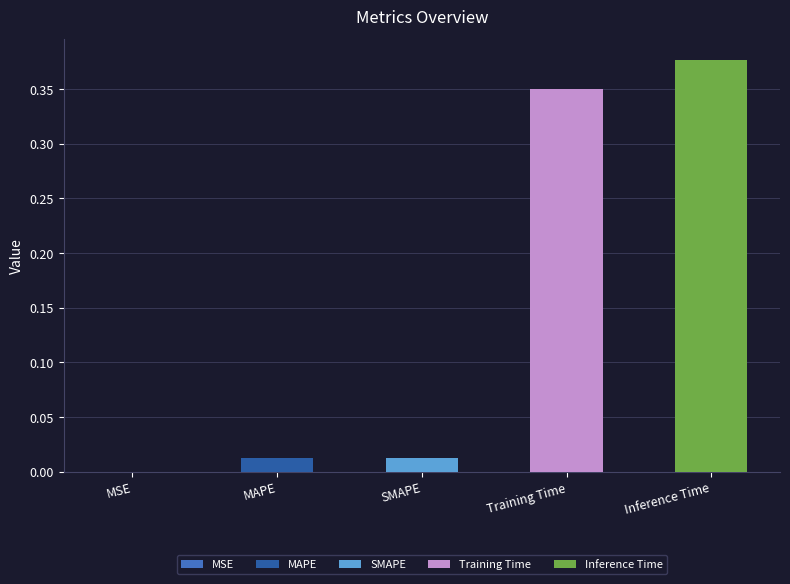

At which label is the value closest to 0?

MSE